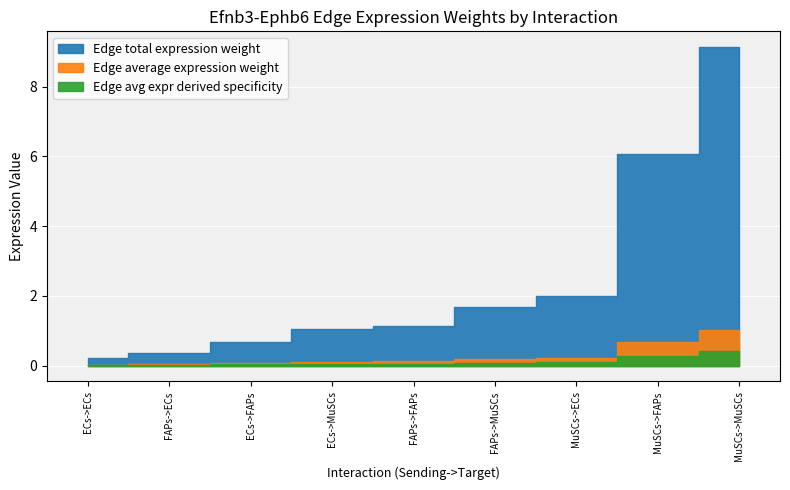

What is the label of the 7th point from the left?

MuSCs->ECs